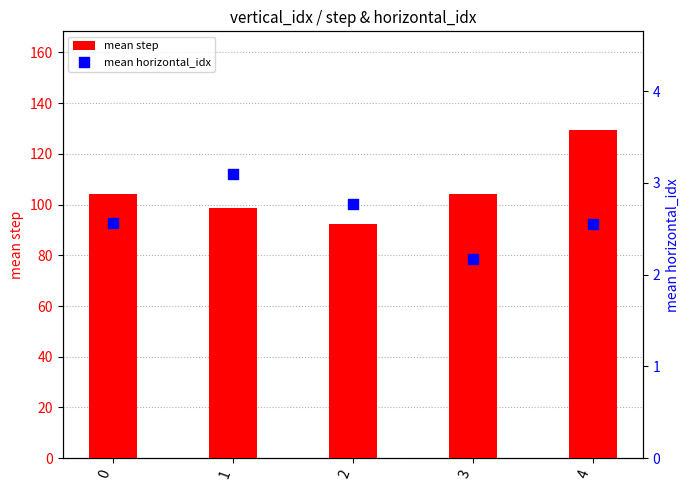

Which series has the widest spread of Y values?

mean step